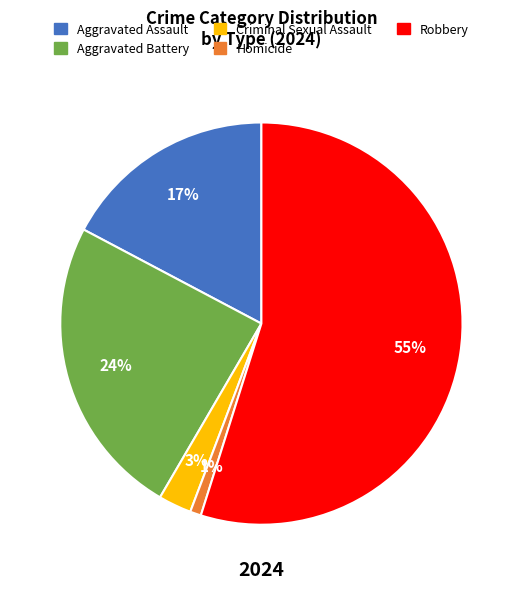

Between Aggravated Assault and Criminal Sexual Assault, which is larger?

Aggravated Assault